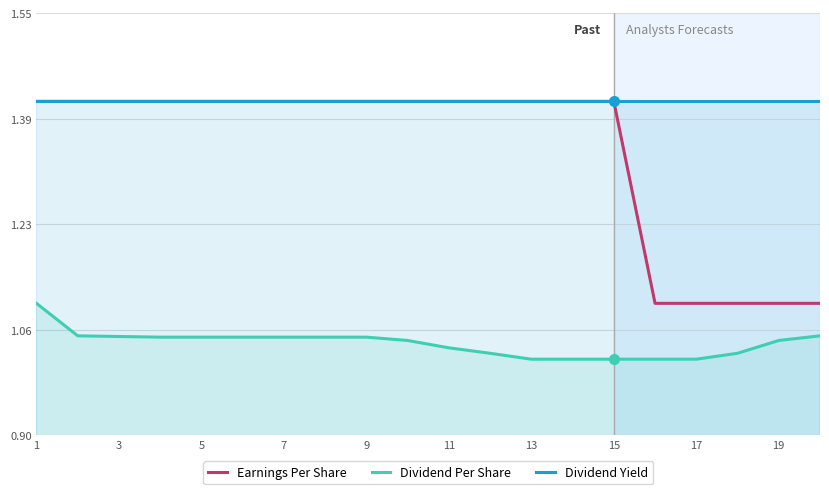

How many Earnings Per Share values are between 1 and 2?

20